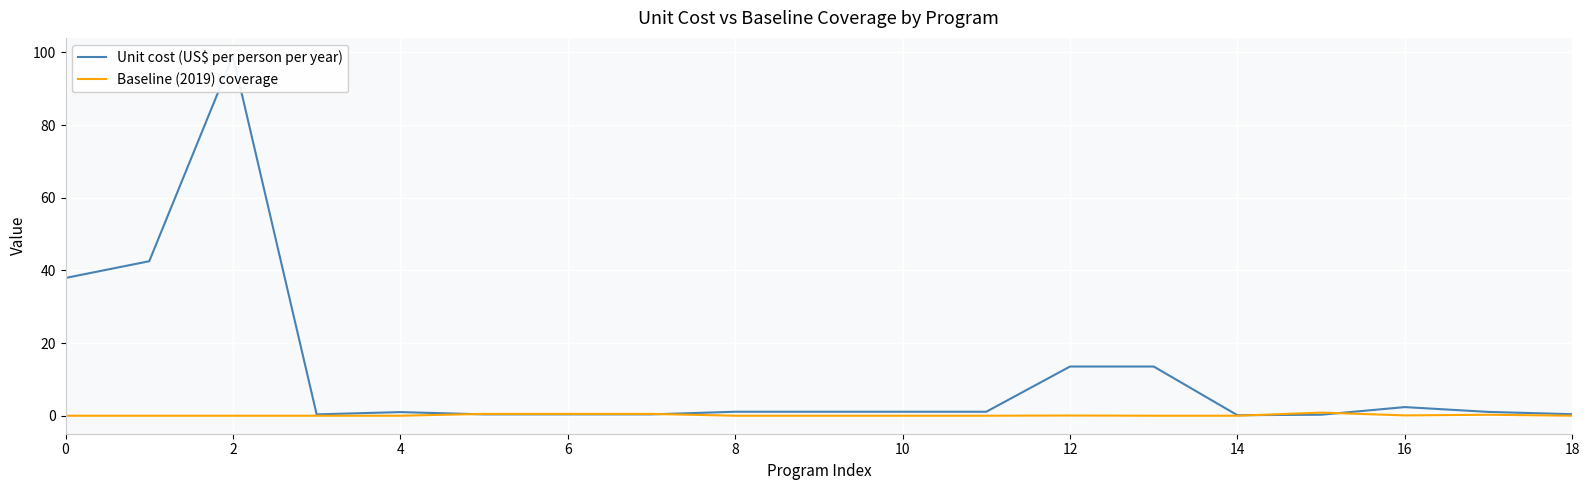

The value of Baseline (2019) coverage at 10 is 0.0. True or false?

True